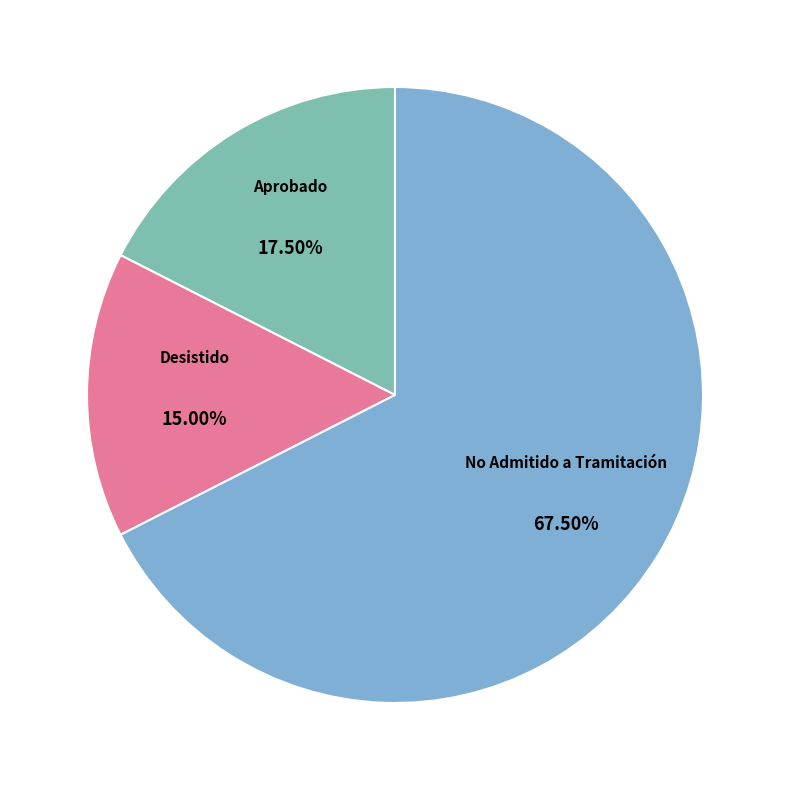

How many segments does this pie chart have?

3